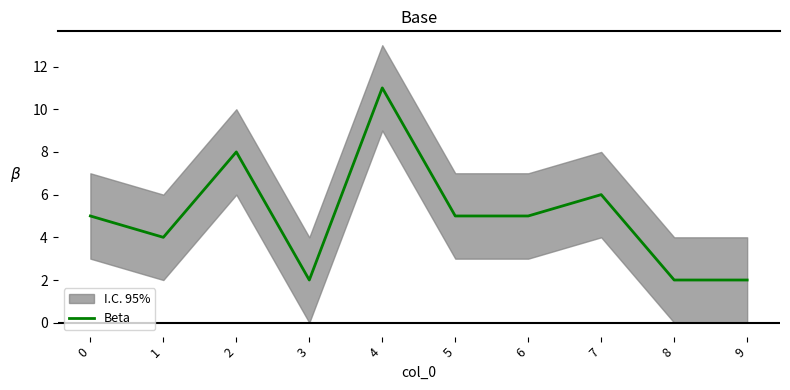

At which label is the value closest to 6?

7